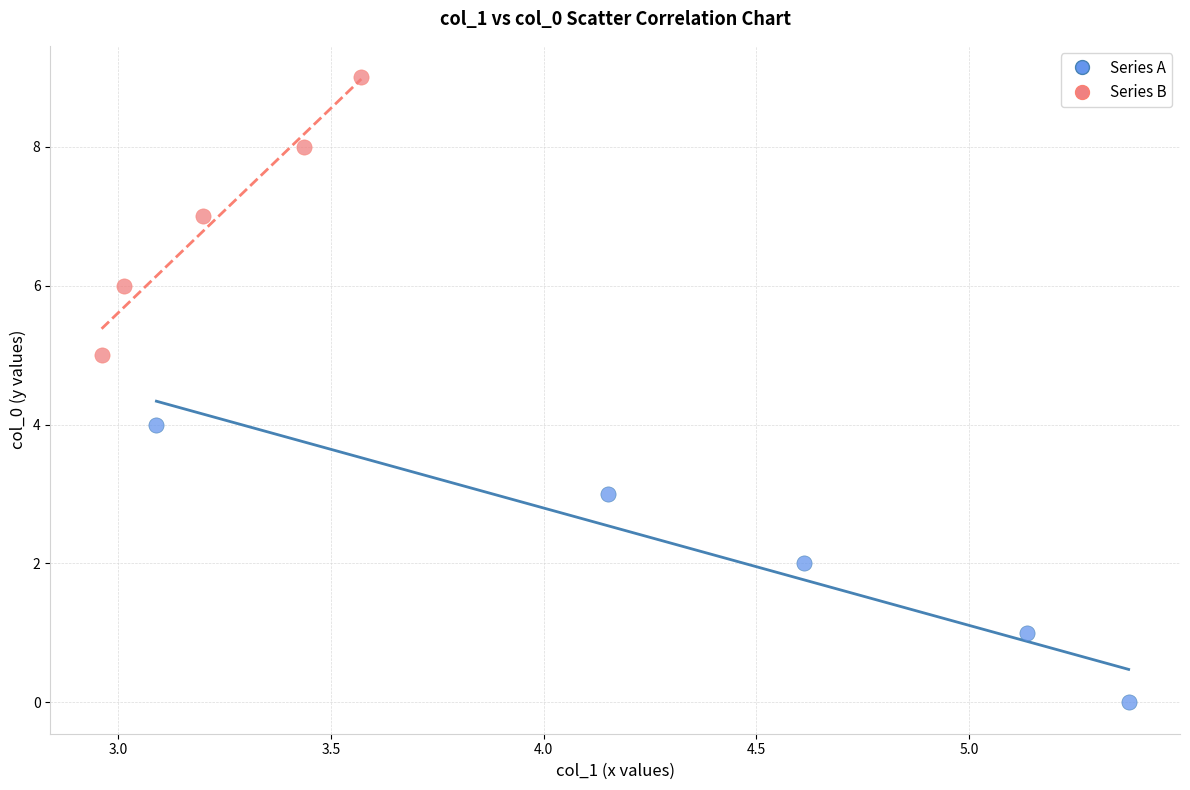

Which series reaches the minimum Y coordinate?

Series A